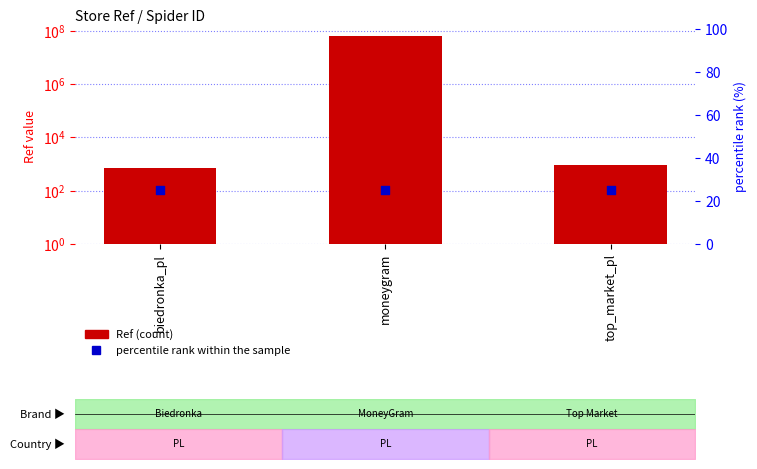

At which category is the sum across all series the highest?

moneygram